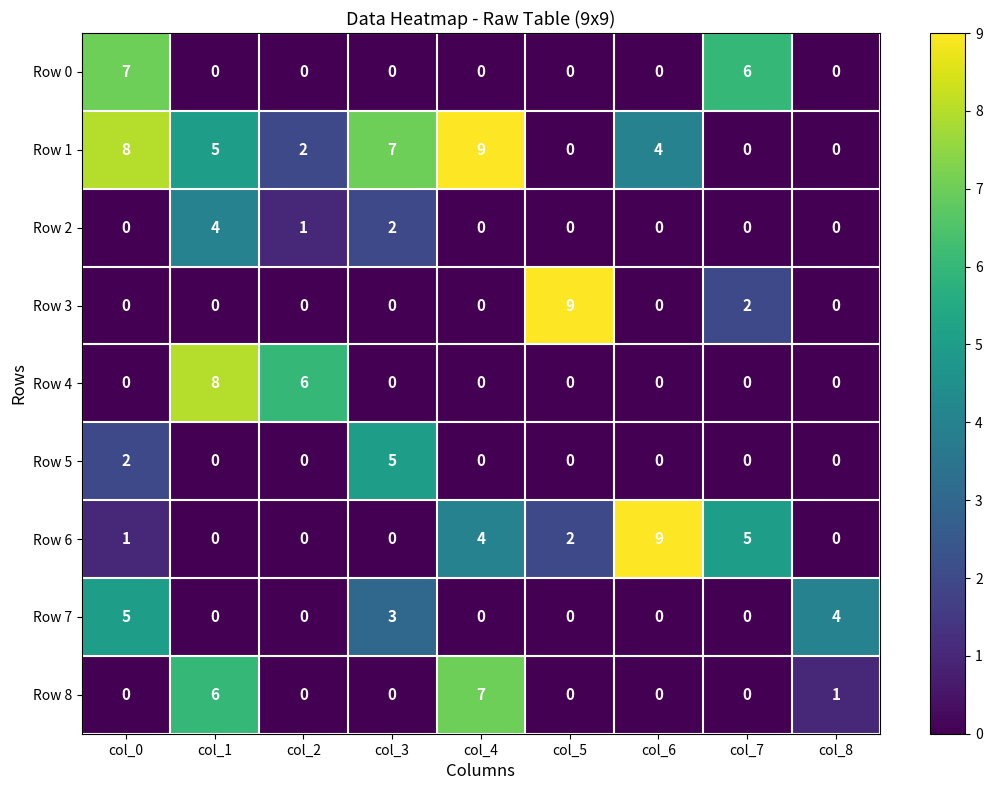

What is the maximum value for Row 0?

7